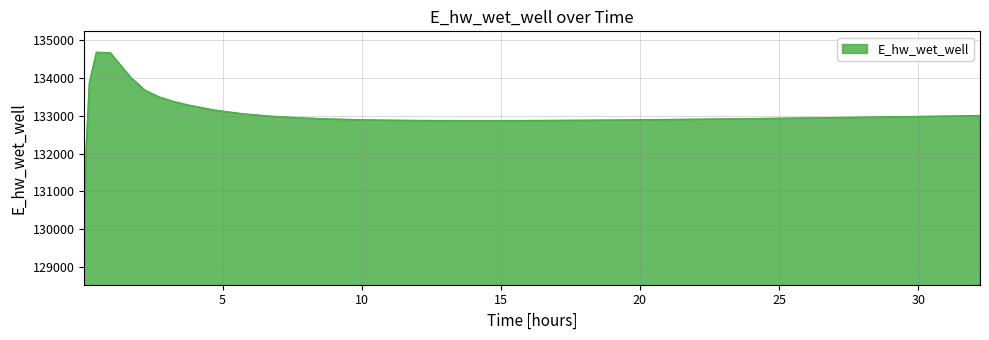

What is the maximum value shown in the chart?

134674.7